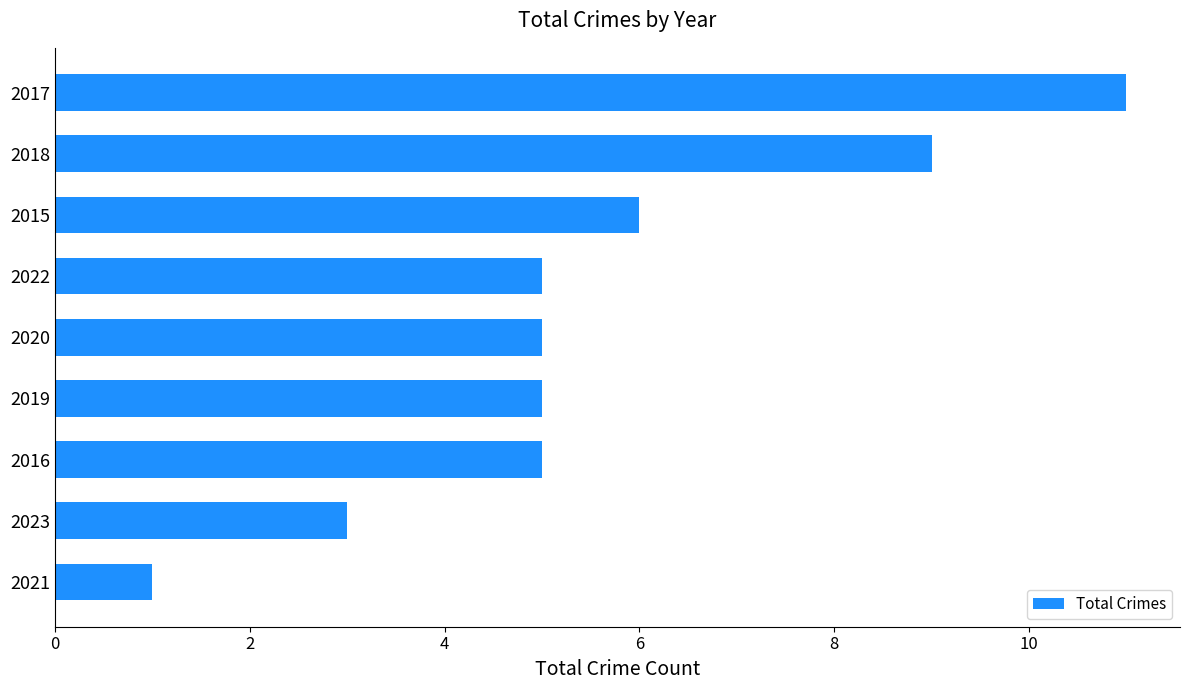

What is the ratio of the value at 2023 to the value at 2015?

0.5